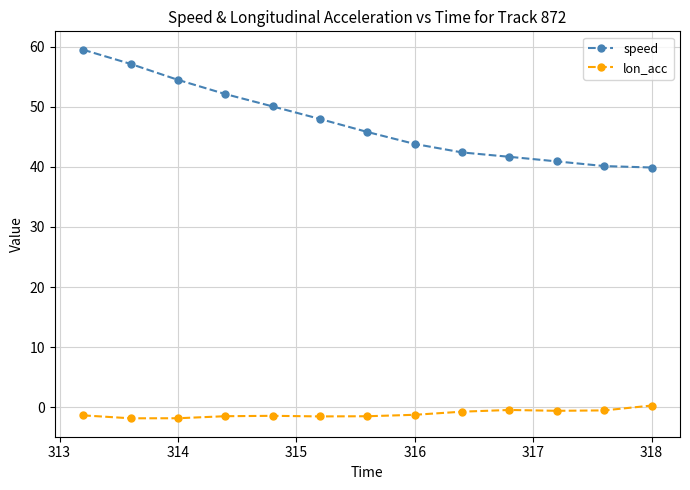

True or false: lon_acc and speed cross at least once.

False